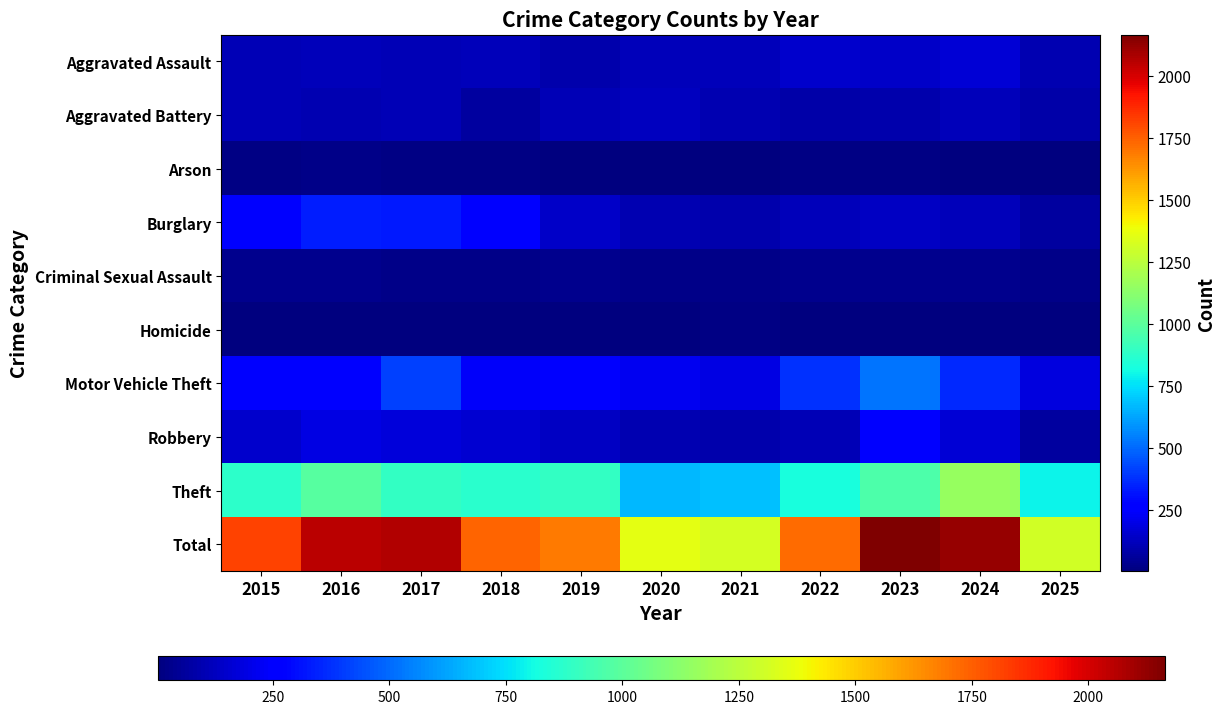

At which category is the sum across all series the highest?

2023